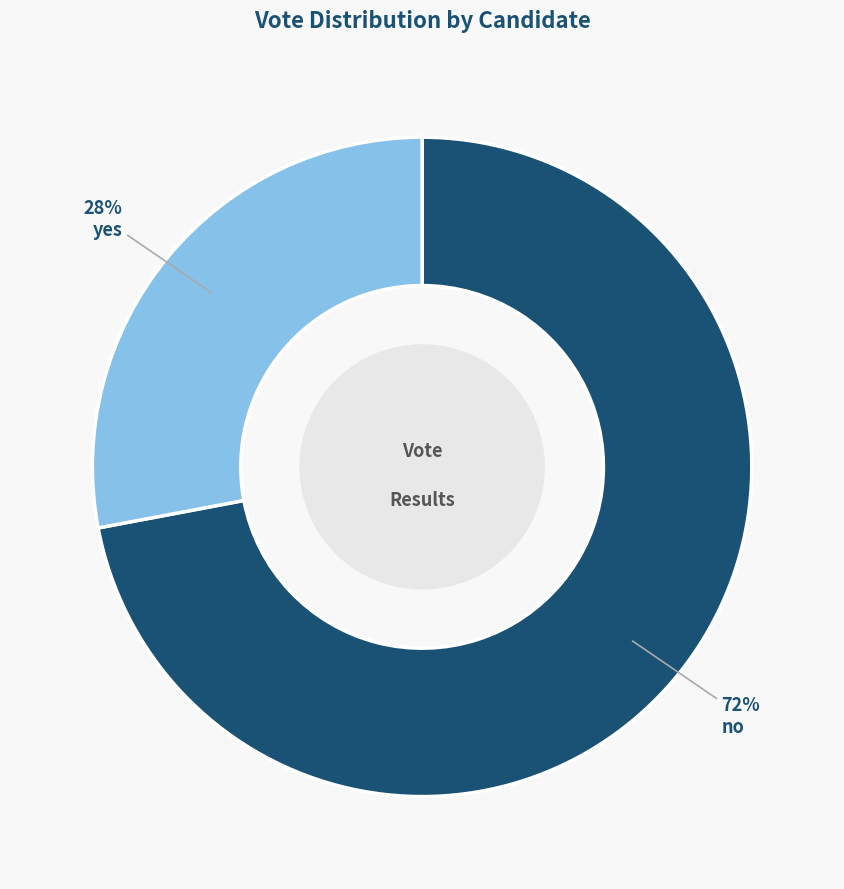

To the nearest percent, what is the average slice percentage?

50%